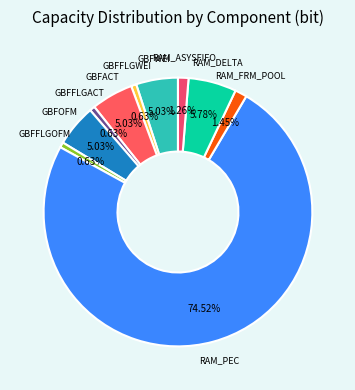

How many slices are in this pie chart?

10